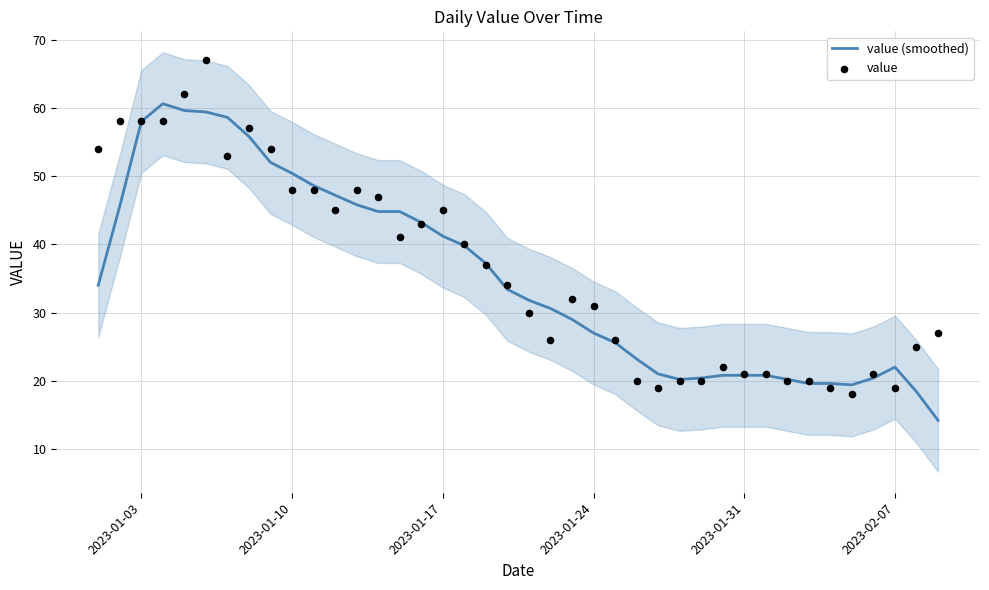

What is the highest value of the value (smoothed) series?

60.6